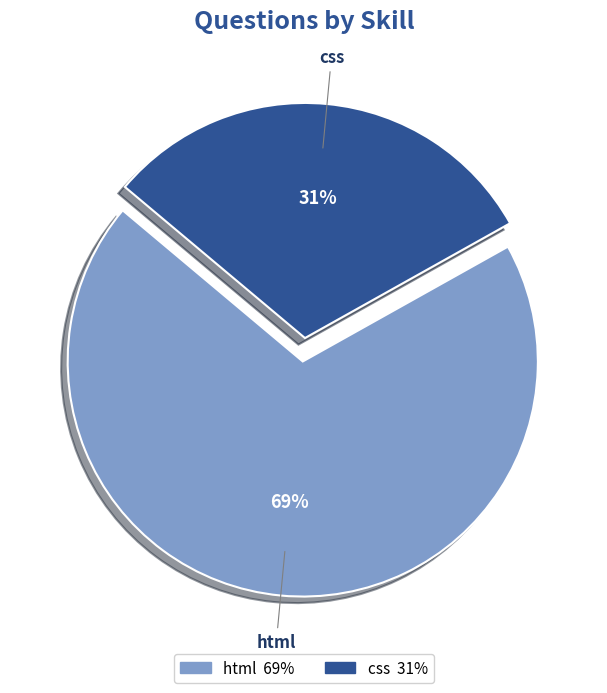

The html slice represents 69% of the pie. True or false?

True